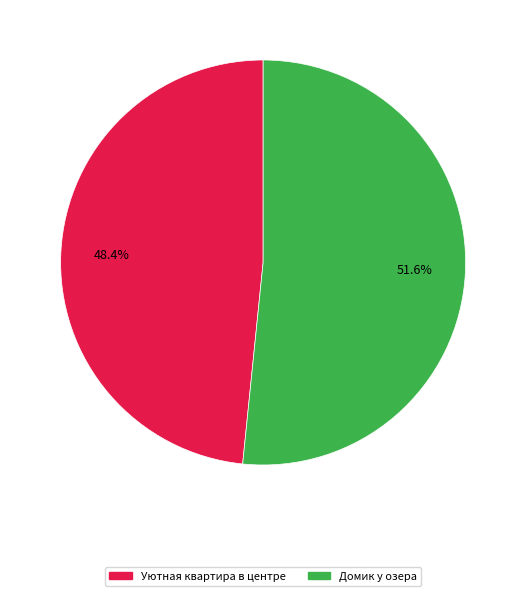

Which category has the biggest portion of the pie?

Домик у озера